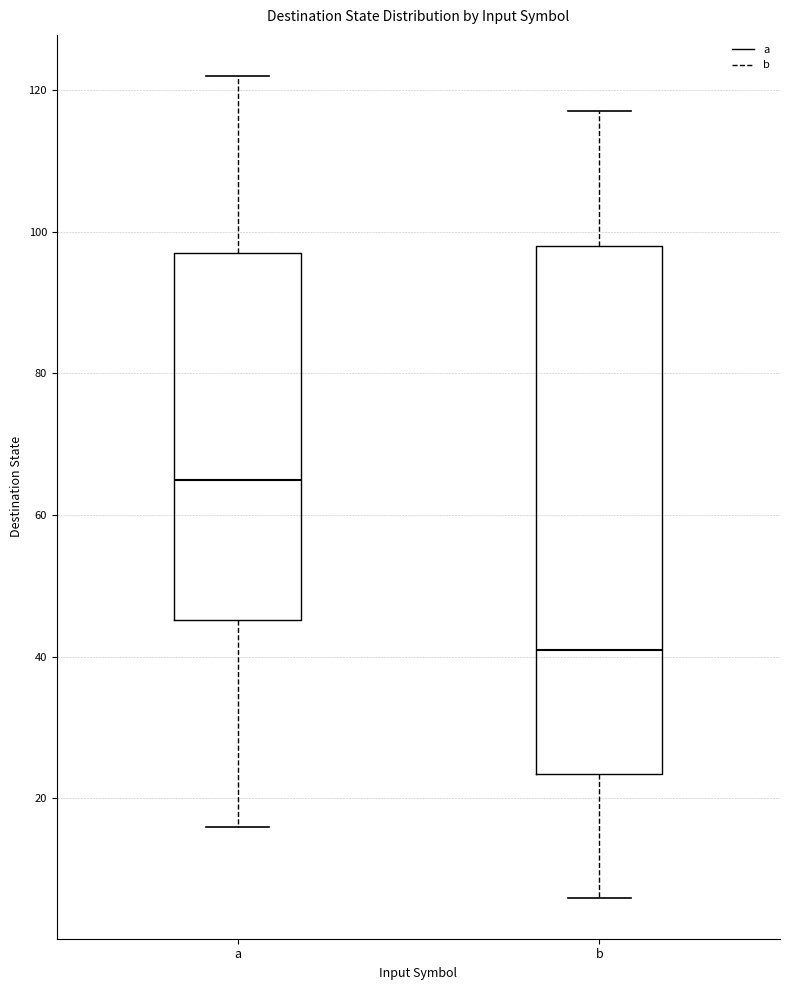

Where does the upper whisker of the box for a end on the y-axis? The values are not printed on the chart, so give them approximately, as read against the axis.

122